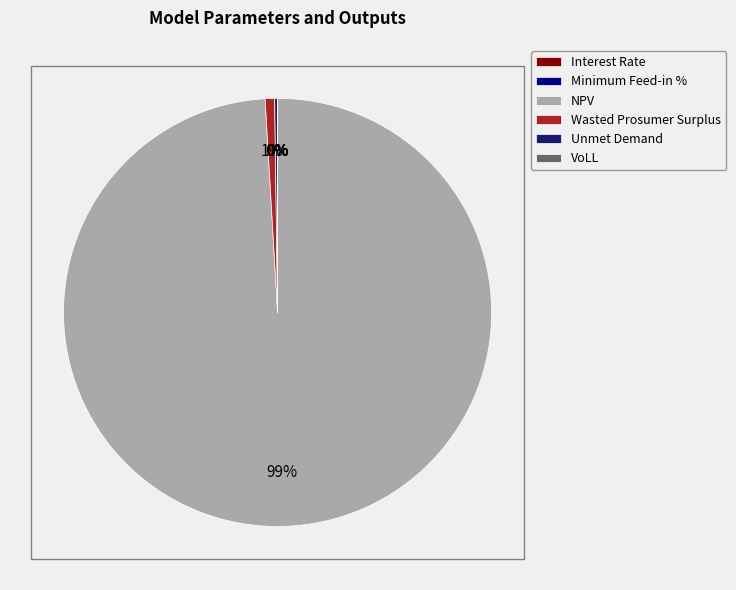

Is there any slice that represents more than half of the pie?

Yes